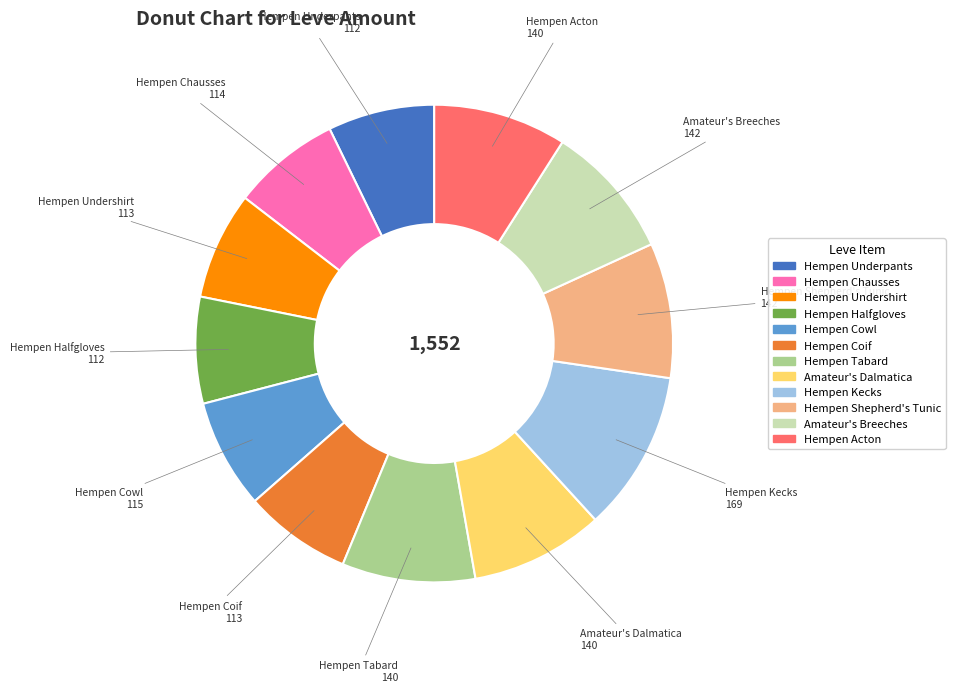

True or false: Amateur's Breeches accounts for 9% of the total.

True